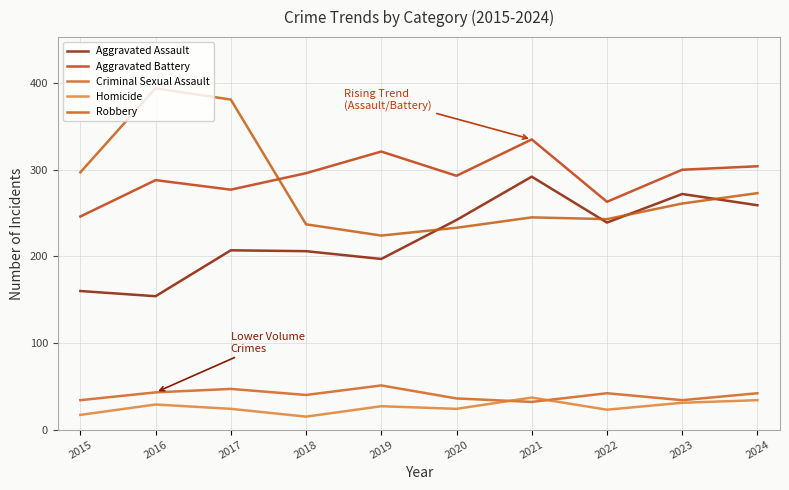

What is the sum of the Aggravated Battery values at 2020 and 2015?

539